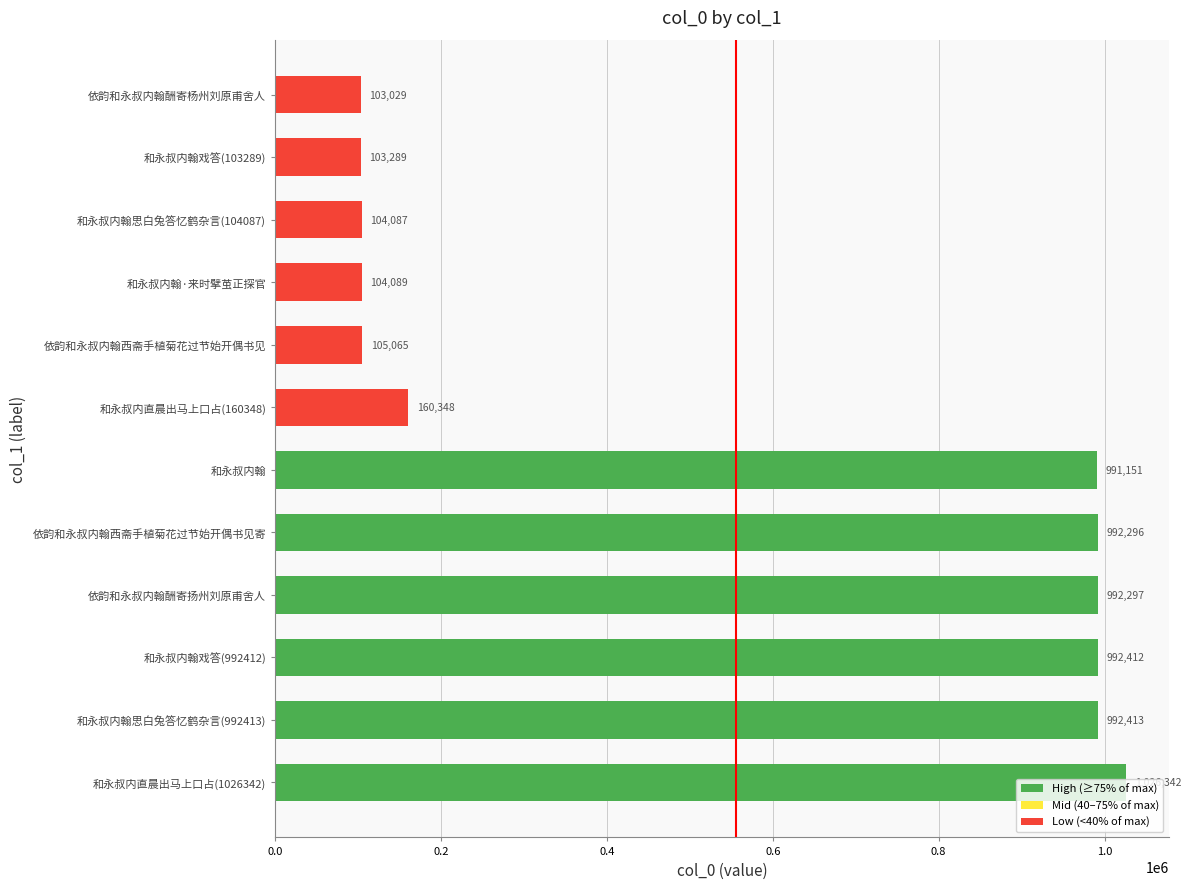

What is the difference between the maximum and second lowest values?

923053